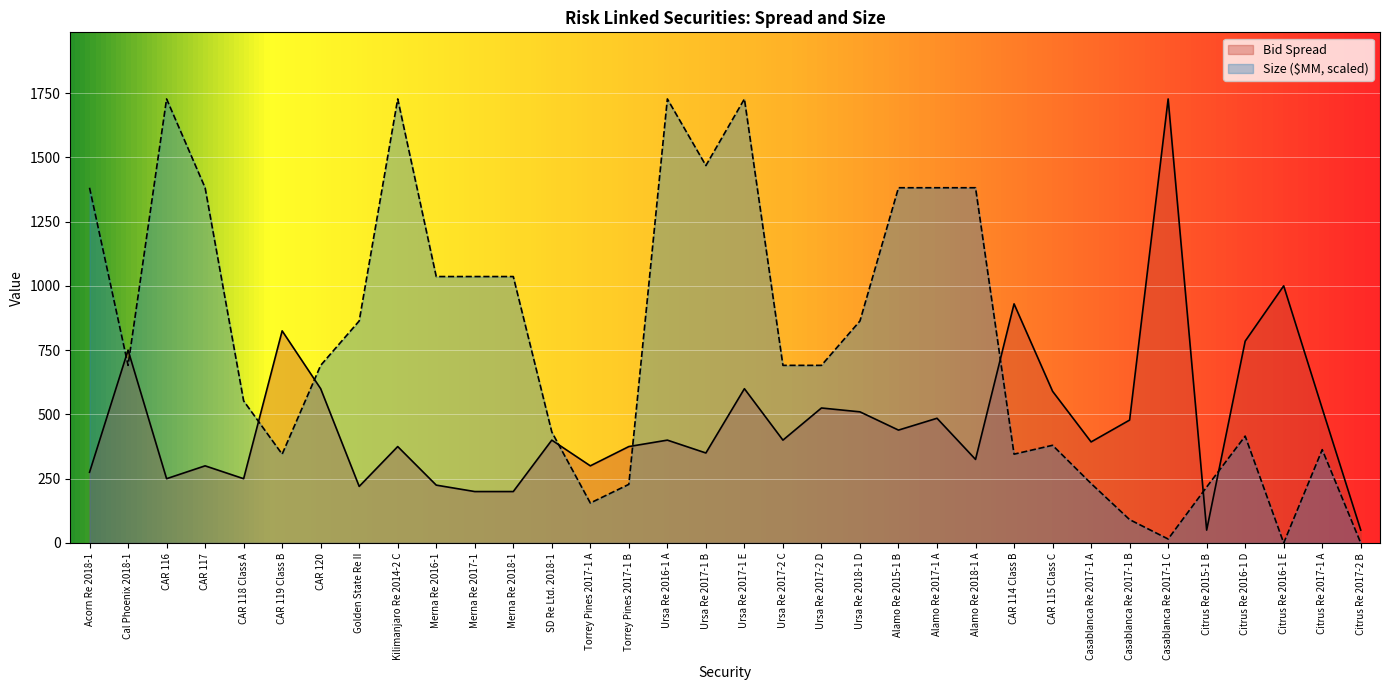

Is the value of Bid Spread at Torrey Pines 2017-1 A greater than the value of Size ($MM) at Ursa Re 2017-1 E?

No